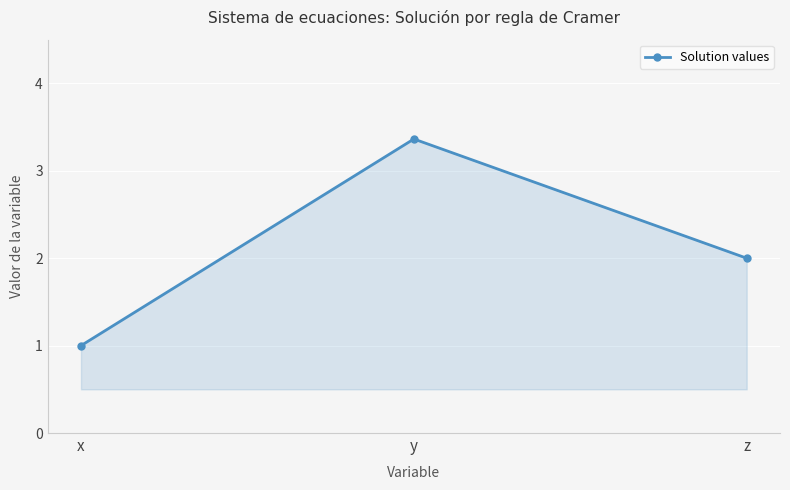

True or false: the data shows 1.0 at y.

False